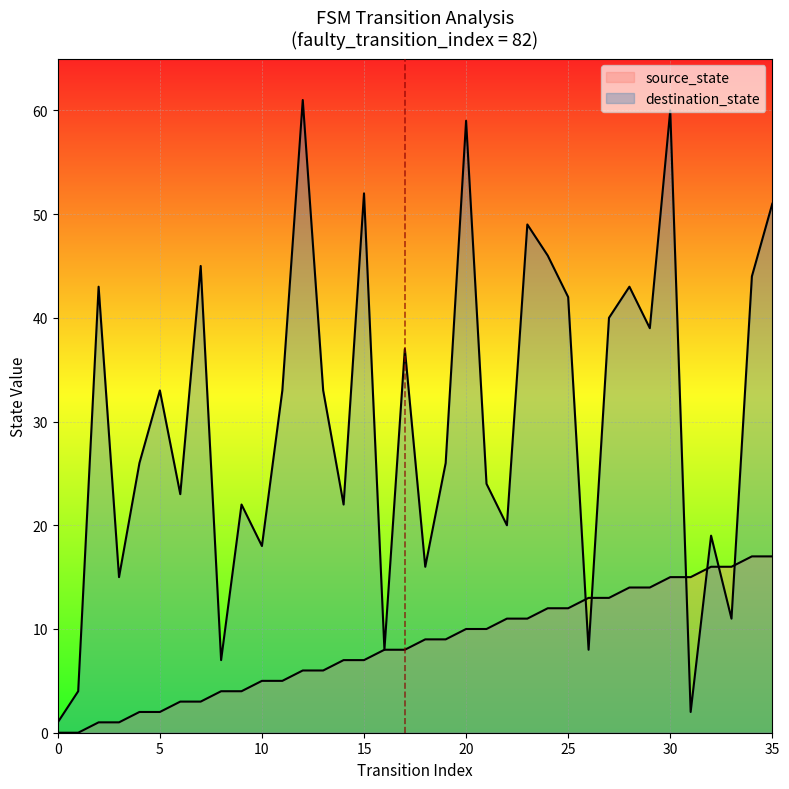

The value of source_state at 8 is 4. True or false?

True